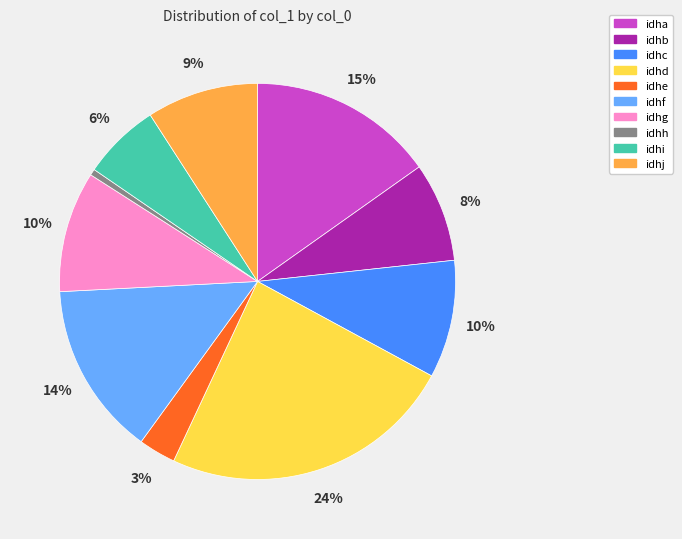

Count the number of slices in the pie.

10